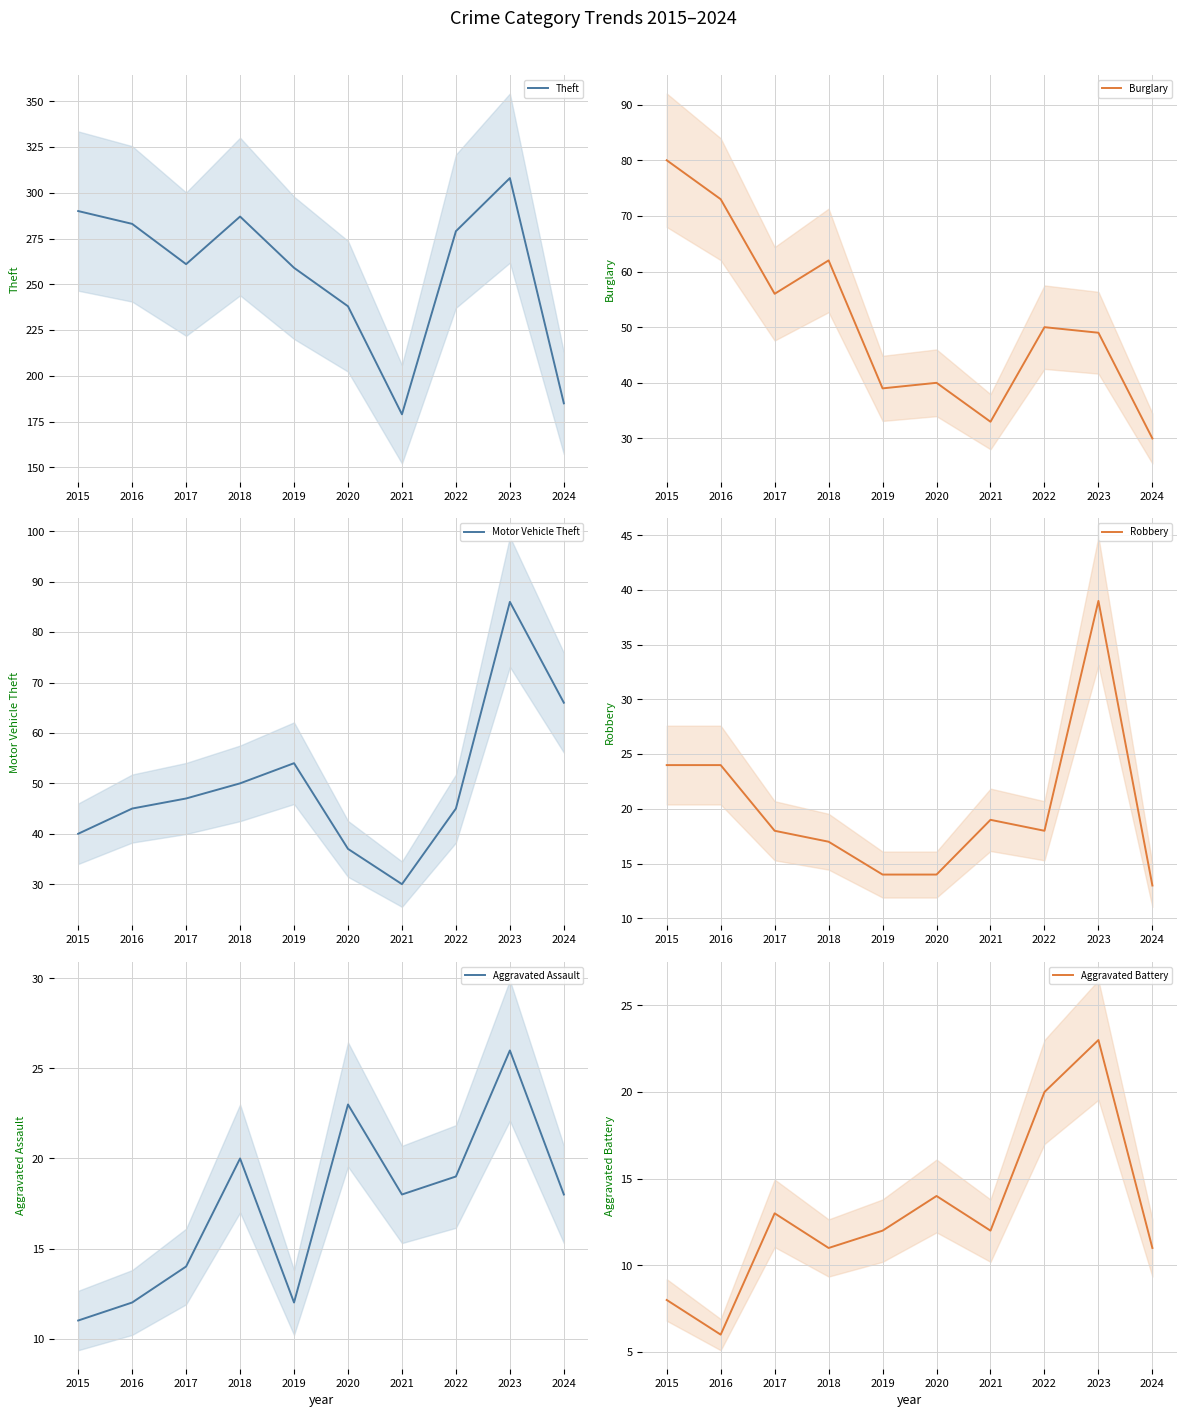

At which label does Aggravated Battery reach its minimum?

2016